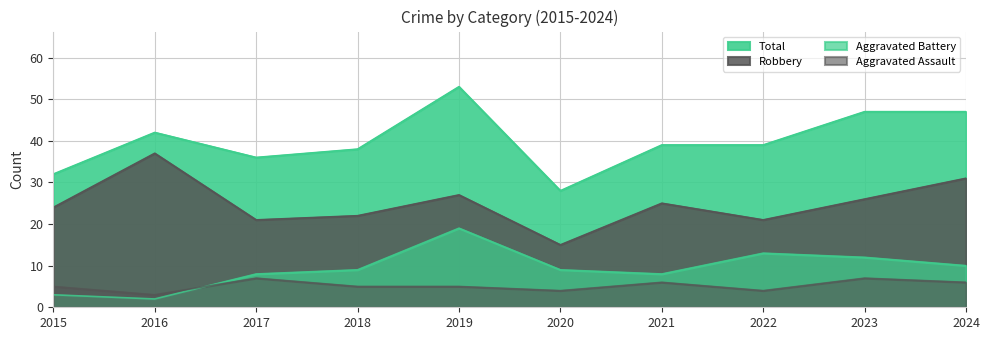

True or false: Aggravated Assault and Robbery cross at least once.

False